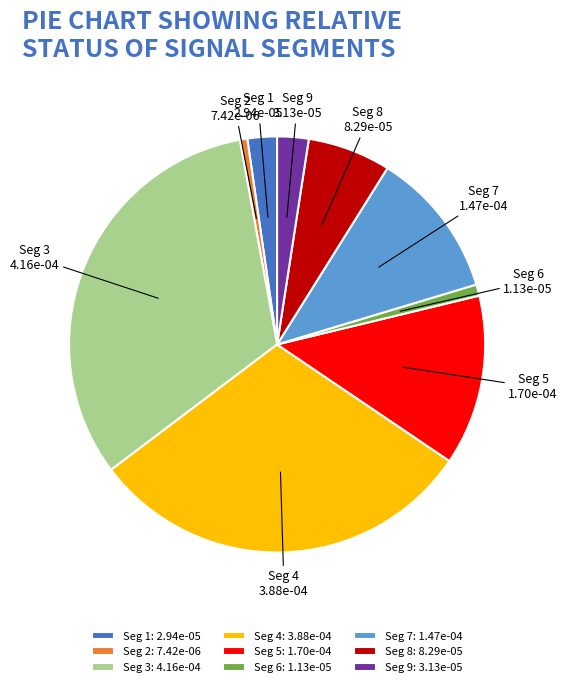

The Seg 3: 4.16e-04 slice represents 24% of the pie. True or false?

False